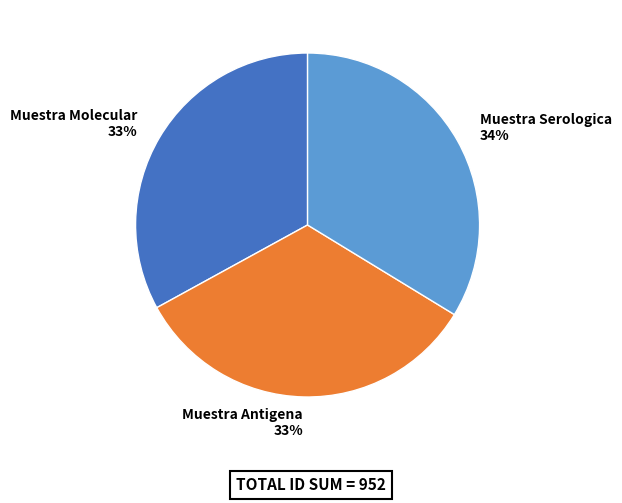

True or false: Muestra Serologica accounts for 29% of the total.

False